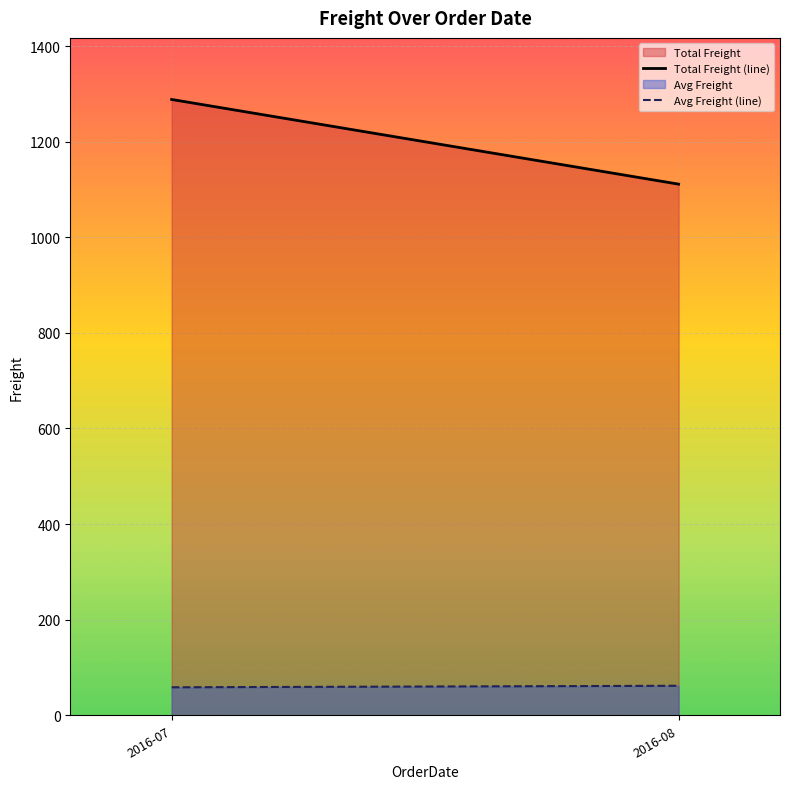

Reading left to right, list all the values displayed in this chart.

Total Freight (line): 2016-07=1288.2	2016-08=1111.1
Avg Freight (line): 2016-07=58.6	2016-08=61.7